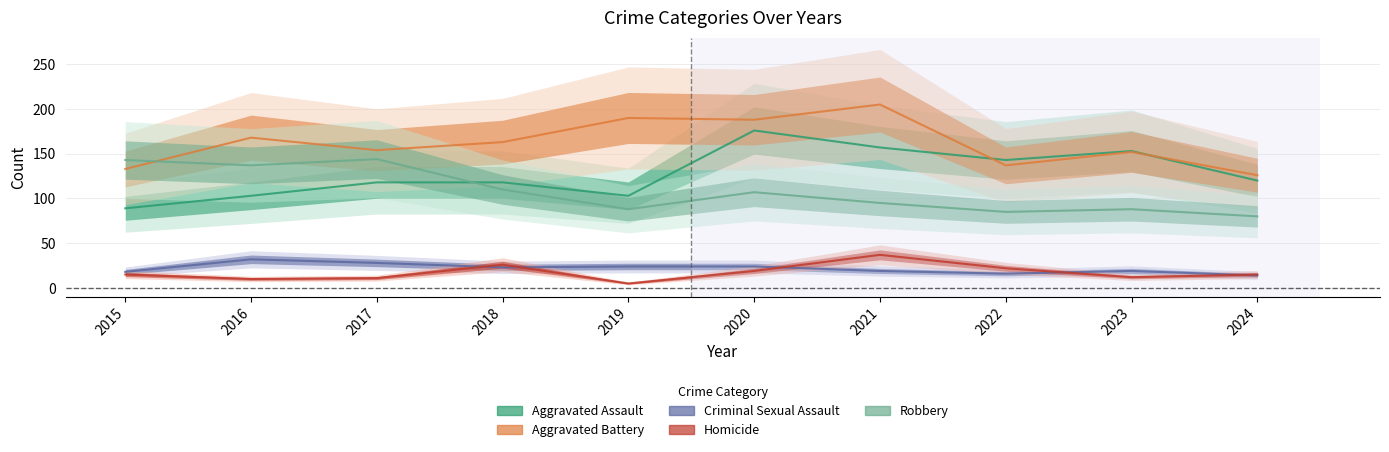

At 2017, list the series in order from largest to smallest.

Aggravated Battery, Robbery, Aggravated Assault, Criminal Sexual Assault, Homicide